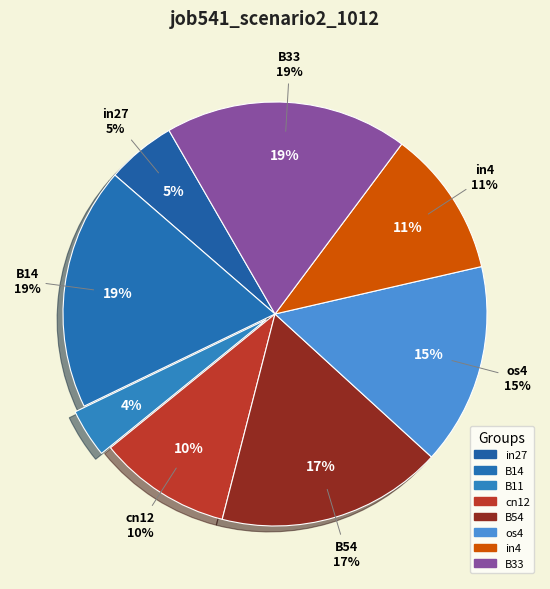

Is there any slice that represents more than half of the pie?

No